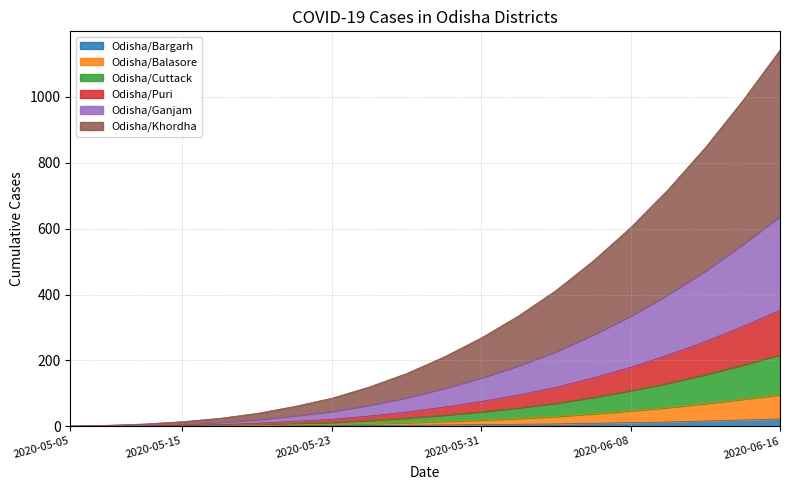

At which category is the sum across all series the highest?

2020-06-16